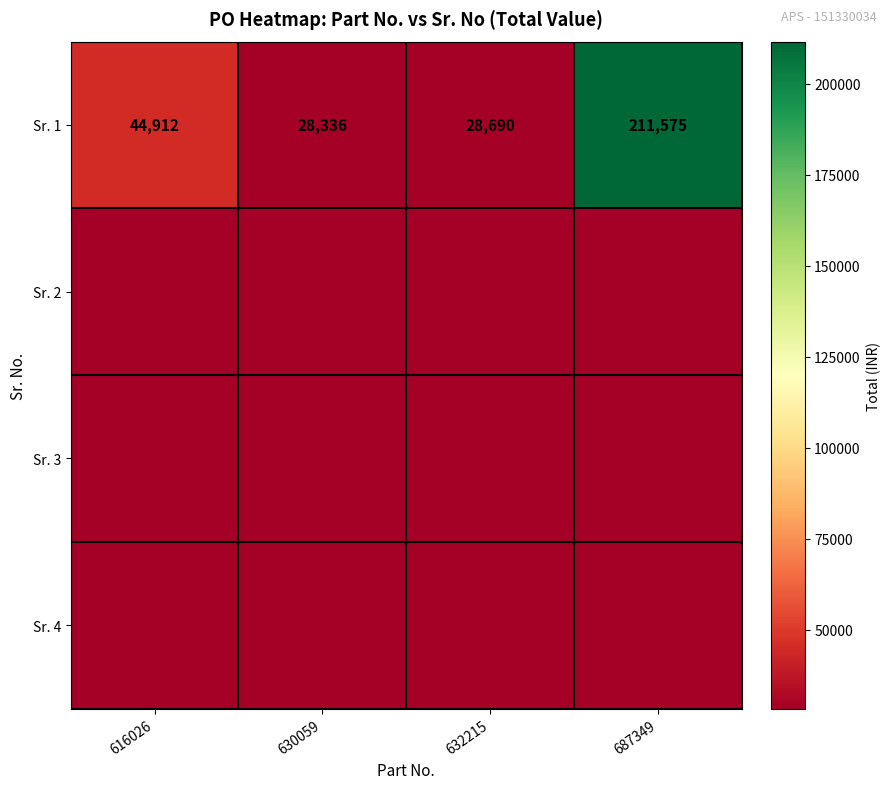

What is the approximate value of Sr. 1 at 632215, to the nearest 100?

28700